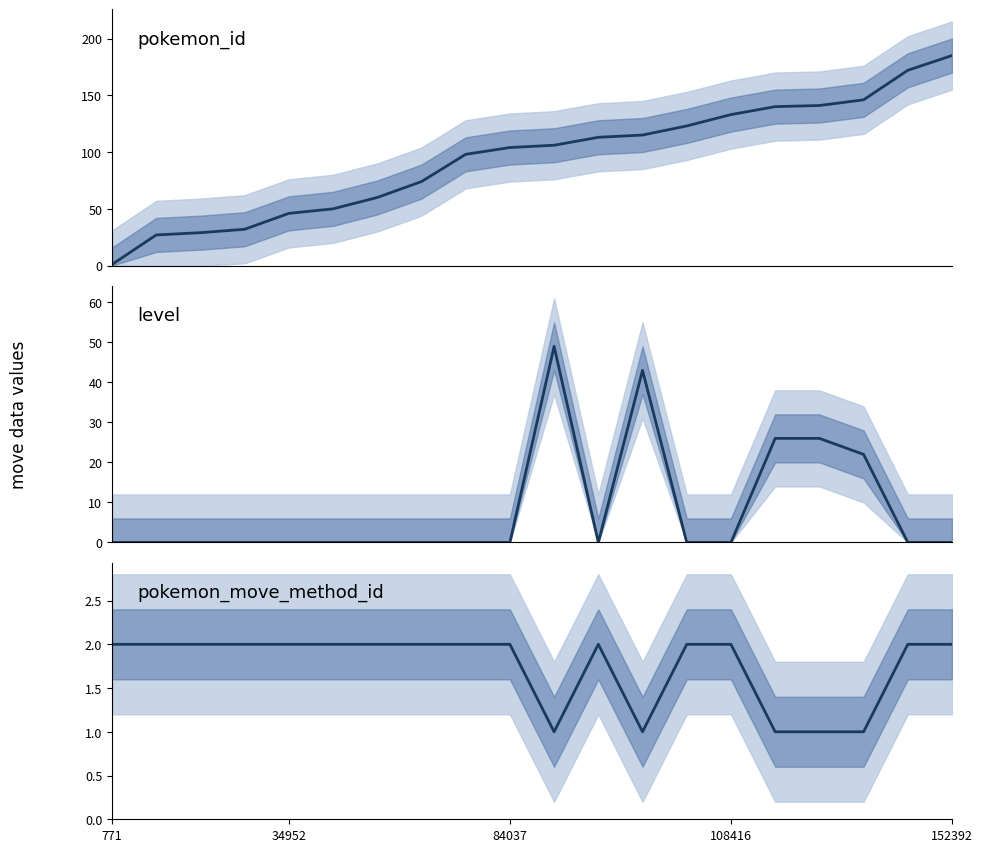

What is the lowest value of the pokemon_id series?

1